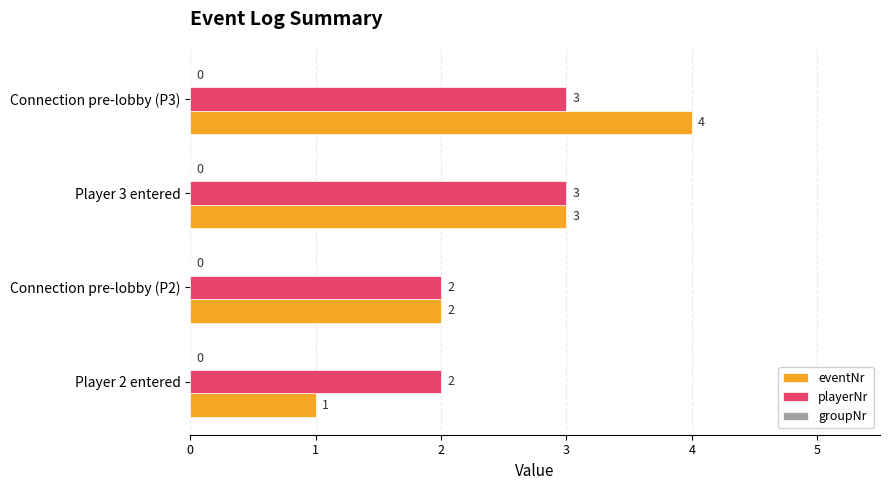

At which category does the chart reach its peak across all series?

Connection pre-lobby (P3)